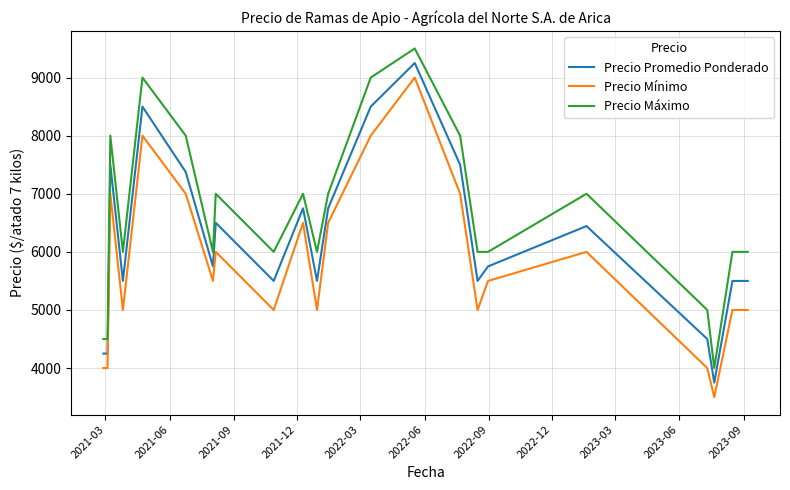

What is the maximum value shown in the chart?

9500